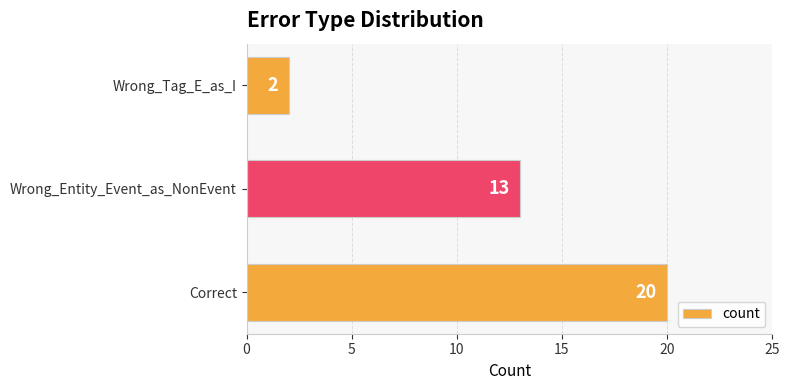

List the labels in order of value, largest first.

Correct, Wrong_Entity_Event_as_NonEvent, Wrong_Tag_E_as_I